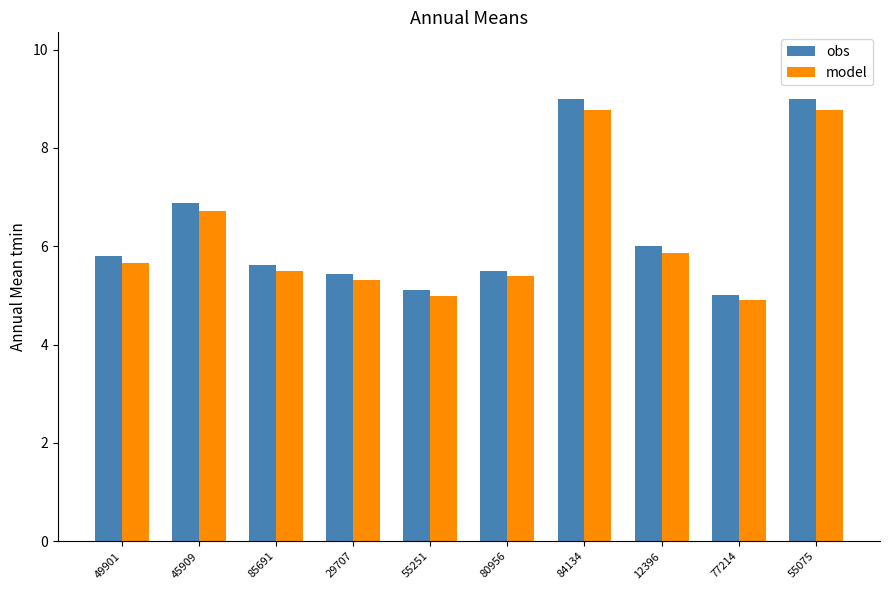

What is the highest value of the obs series?

9.0